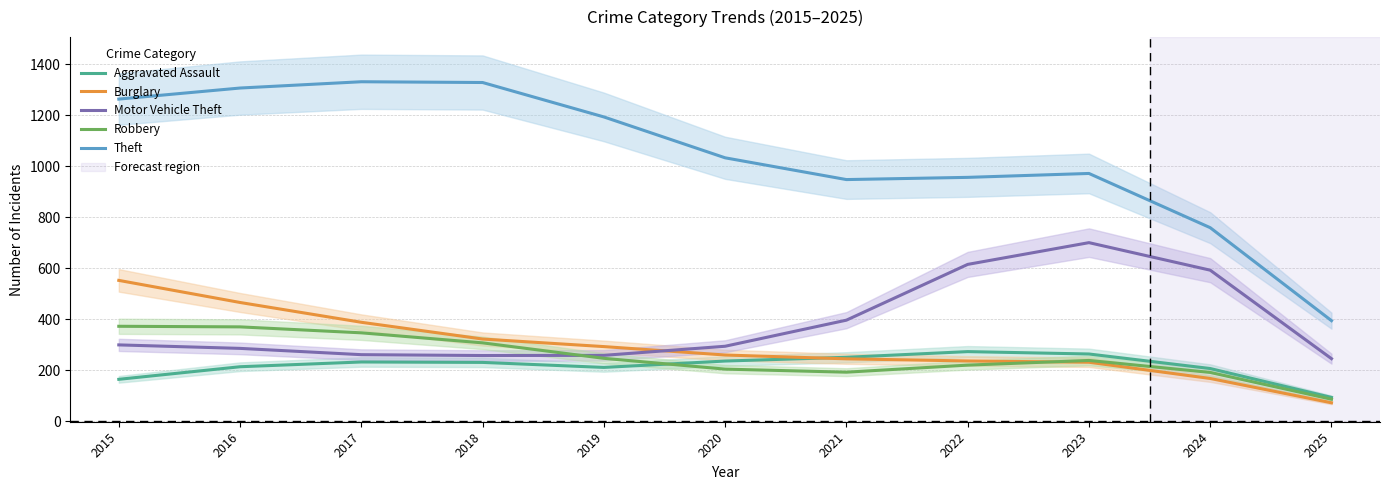

Which has a higher value, 2021 or 2025?

2021